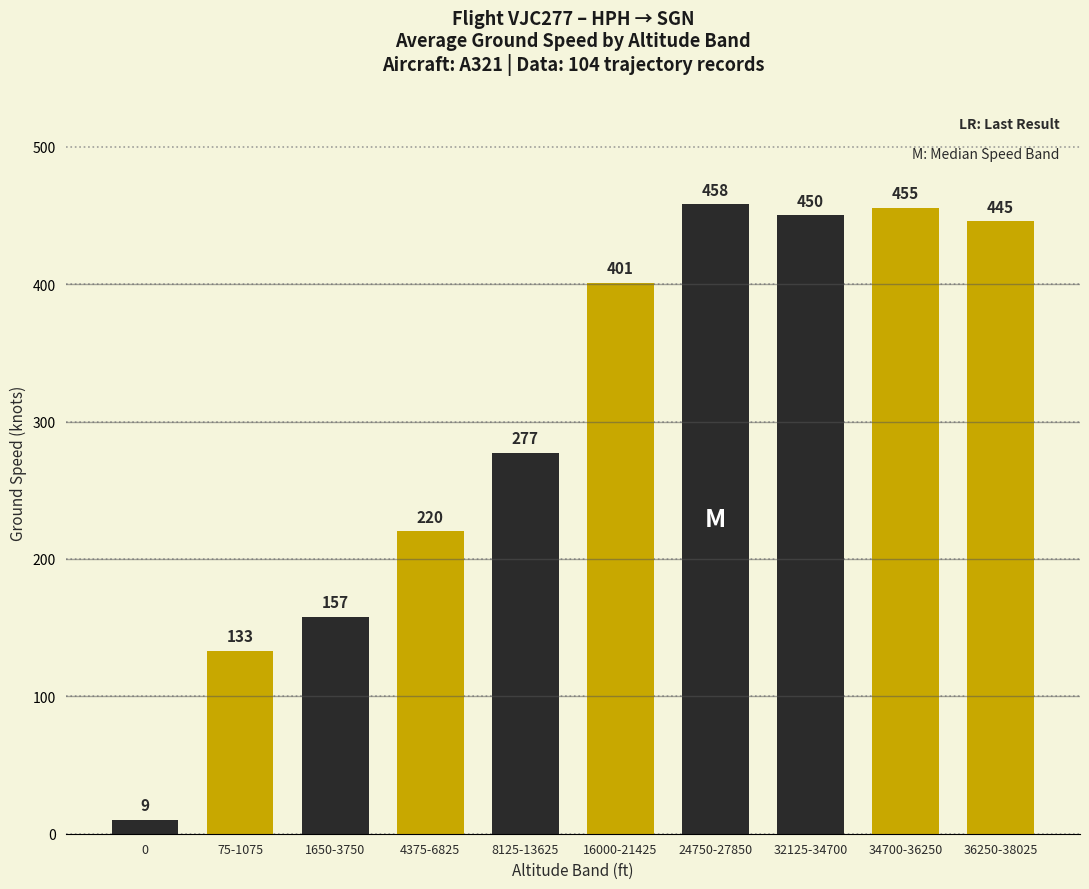

What is the average value?

300.8